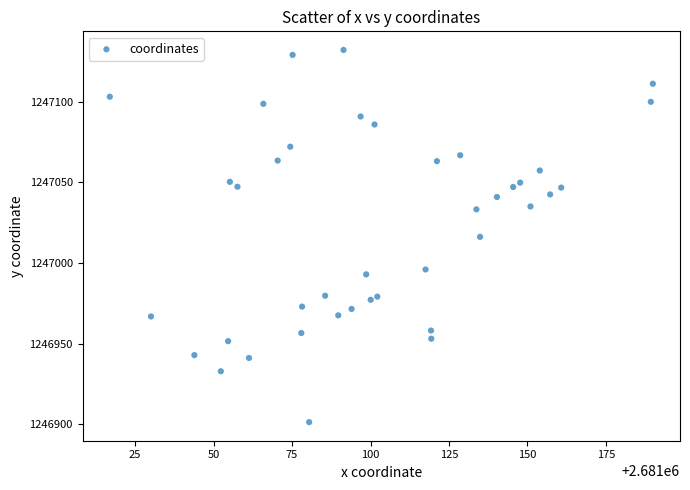

What is the range of Y values (max minus min)?

230.7